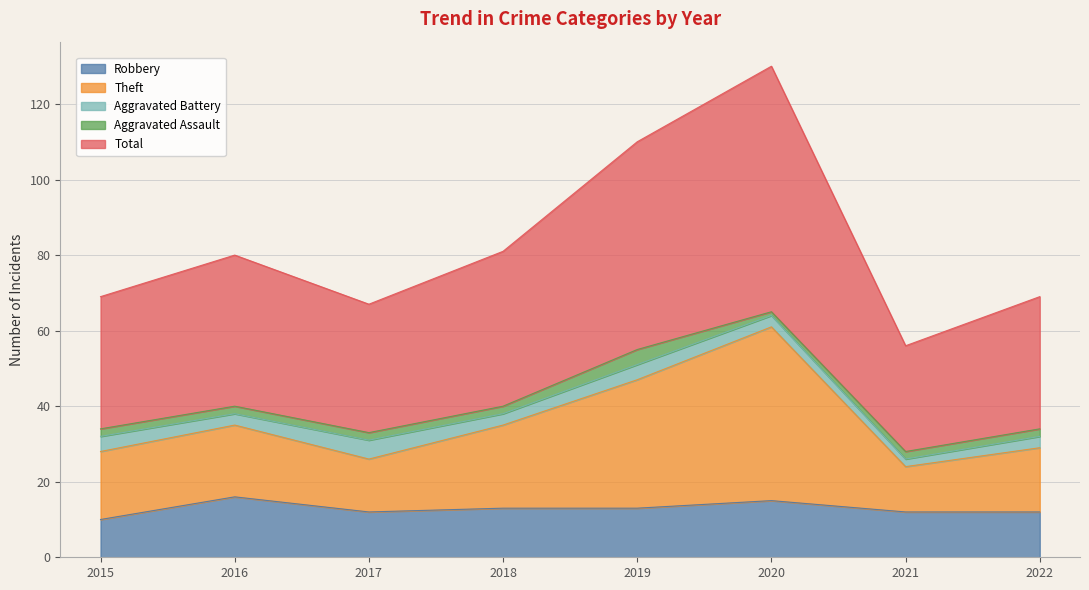

Is it true that Theft equals 6 at 2017?

False